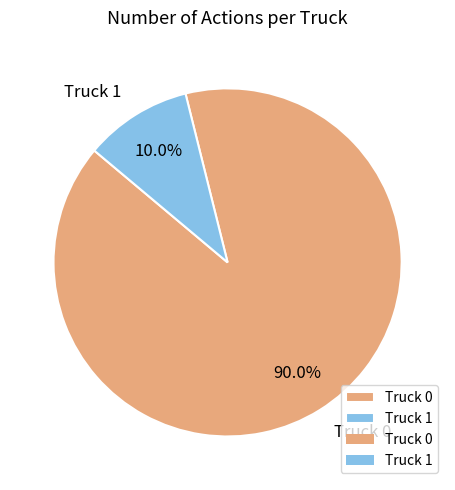

To the nearest percent, what is the difference between the largest and smallest slice percentages?

80%